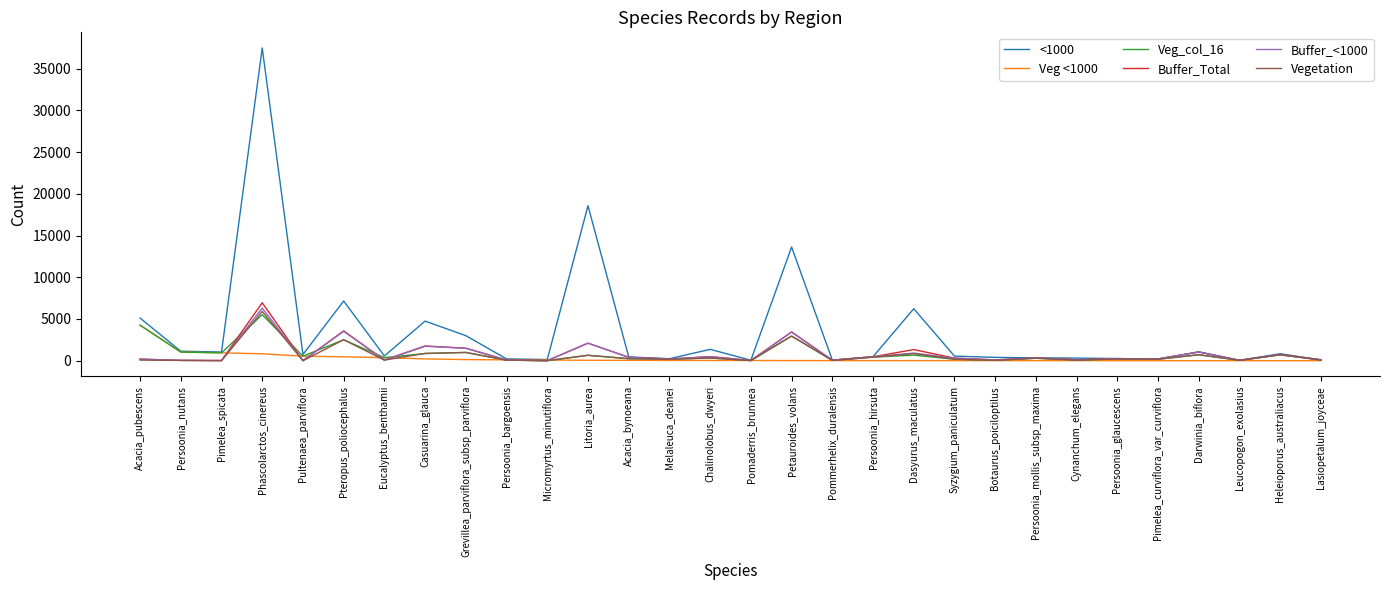

What is the highest value of the Buffer_Total series?

6942